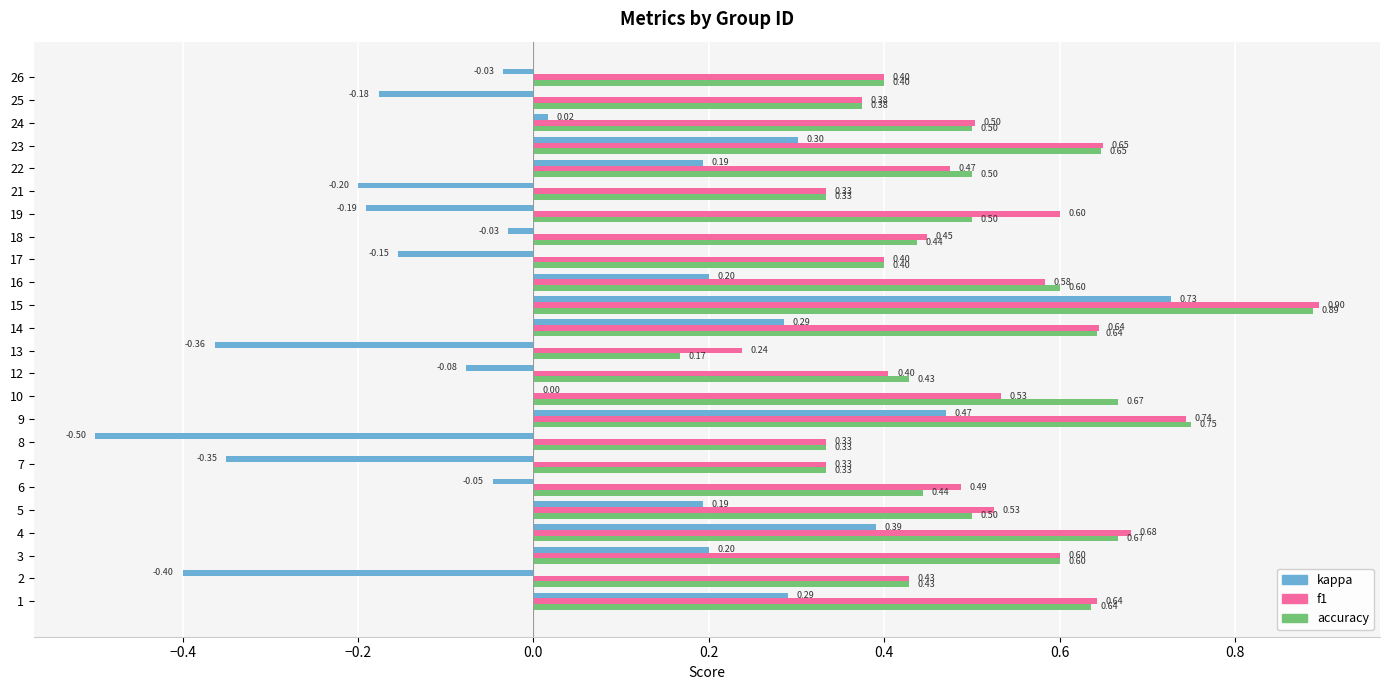

Which series has the largest total across all categories?

f1